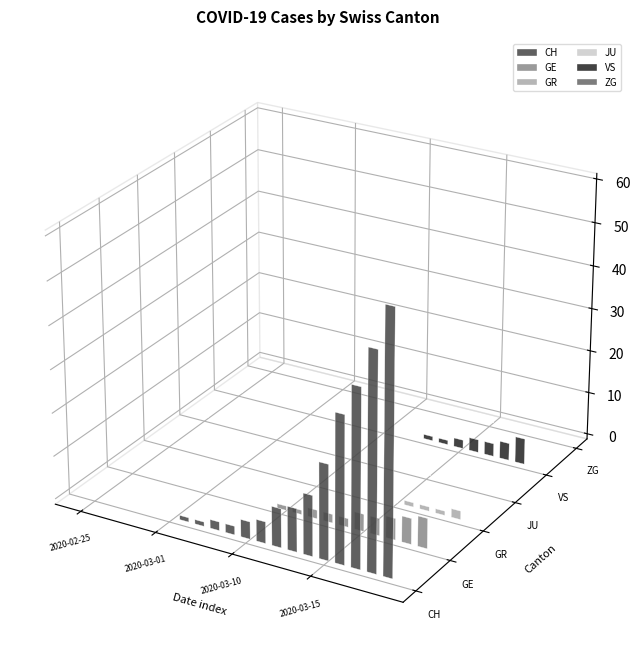

Reading right to left, what are all the values shown in this chart?

CH: 60	50	41	34	22	14	10	9	5	4	2	2	1	1	0	0	0	0	0	0
GE: 7	6	5	4	4	2	2	2	1	1	0	0	0	0	0	0	0	0	0	0
GR: 2	1	1	1	0	0	0	0	0	0	0	0	0	0	0	0	0	0	0	0
JU: 0	0	0	0	0	0	0	0	0	0	0	0	0	0	0	0	0	0	0	0
VS: 6	4	3	3	2	1	1	0	0	0	0	0	0	0	0	0	0	0	0	0
ZG: 0	0	0	0	0	0	0	0	0	0	0	0	0	0	0	0	0	0	0	0